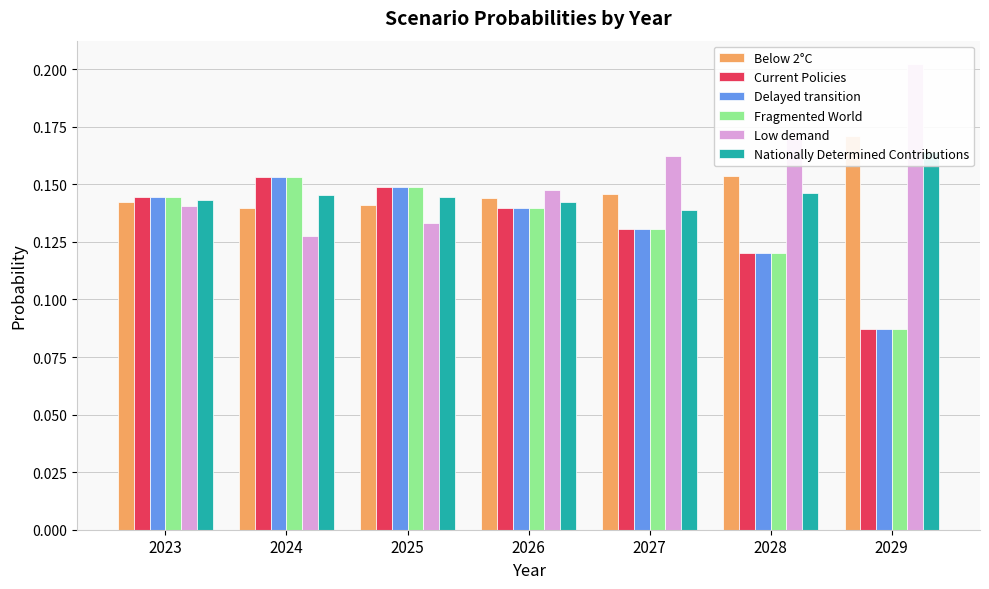

Reading left to right, transcribe all the data shown in this chart.

Below 2°C: 2023=0.1	2024=0.1	2025=0.1	2026=0.1	2027=0.1	2028=0.2	2029=0.2
Current Policies: 2023=0.1	2024=0.2	2025=0.1	2026=0.1	2027=0.1	2028=0.1	2029=0.1
Delayed transition: 2023=0.1	2024=0.2	2025=0.1	2026=0.1	2027=0.1	2028=0.1	2029=0.1
Fragmented World: 2023=0.1	2024=0.2	2025=0.1	2026=0.1	2027=0.1	2028=0.1	2029=0.1
Low demand: 2023=0.1	2024=0.1	2025=0.1	2026=0.1	2027=0.2	2028=0.2	2029=0.2
Nationally Determined Contributions: 2023=0.1	2024=0.1	2025=0.1	2026=0.1	2027=0.1	2028=0.1	2029=0.2